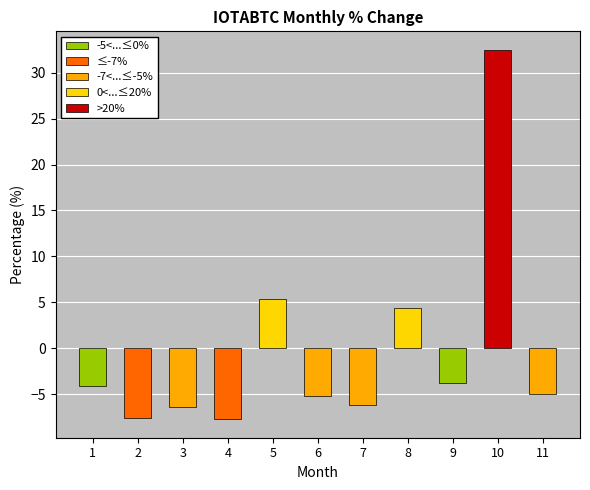

True or false: the data shows -1.3 at 7.

False